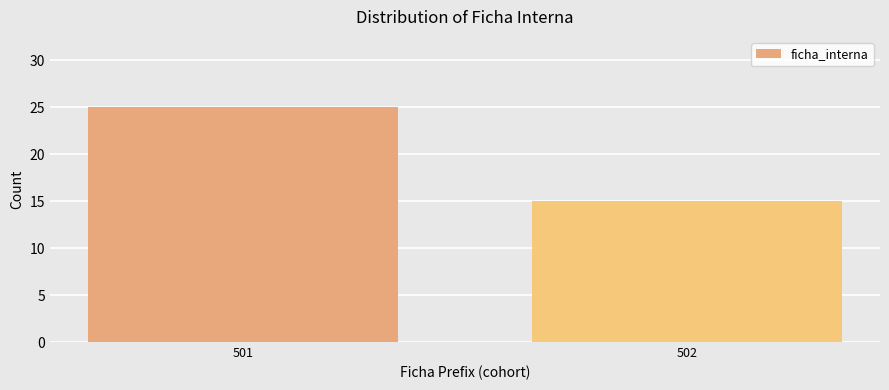

Reading left to right, what are all the values shown in this chart?

25	15